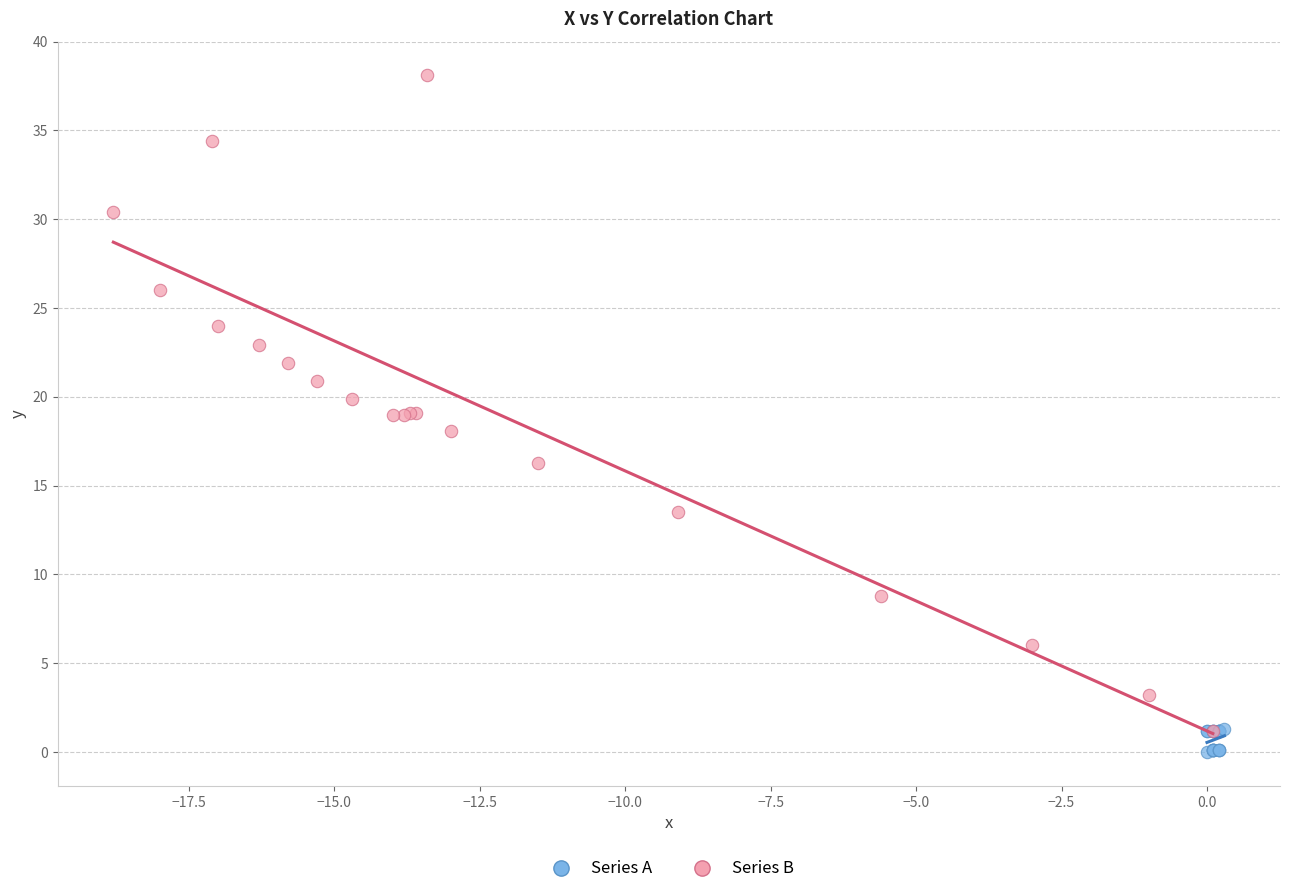

Which series has the largest Y range (max minus min)?

Series B